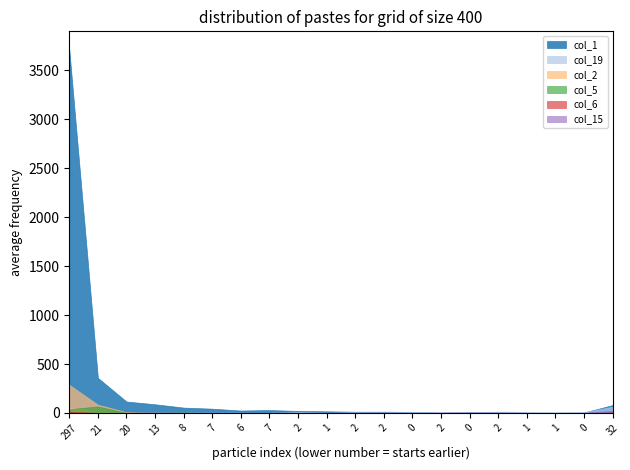

Reading left to right, what are all the values shown in this chart?

col_1: 297=3712	21=359	20=117	13=89	8=55	7=44	6=25	7=30	2=21	1=17	2=13	2=13	0=11	2=4	0=7	2=10	1=4	1=3	0=5	32=81
col_19: 297=53	21=12	20=0	13=5	8=5	7=4	6=4	7=2	2=9	1=3	2=8	2=8	0=10	2=7	0=7	2=14	1=11	1=8	0=8	32=65
col_2: 297=288	21=85	20=8	13=2	8=0	7=1	6=0	7=0	2=0	1=0	2=0	2=0	0=0	2=0	0=0	2=0	1=0	1=0	0=0	32=0
col_5: 297=39	21=67	20=1	13=1	8=4	7=0	6=0	7=0	2=0	1=1	2=0	2=0	0=0	2=0	0=0	2=0	1=0	1=0	0=0	32=3
col_6: 297=14	21=1	20=2	13=3	8=2	7=0	6=0	7=0	2=0	1=0	2=0	2=1	0=0	2=0	0=0	2=0	1=0	1=0	0=0	32=8
col_15: 297=2	21=0	20=0	13=1	8=0	7=1	6=0	7=1	2=1	1=1	2=2	2=5	0=0	2=5	0=5	2=3	1=2	1=1	0=3	32=21